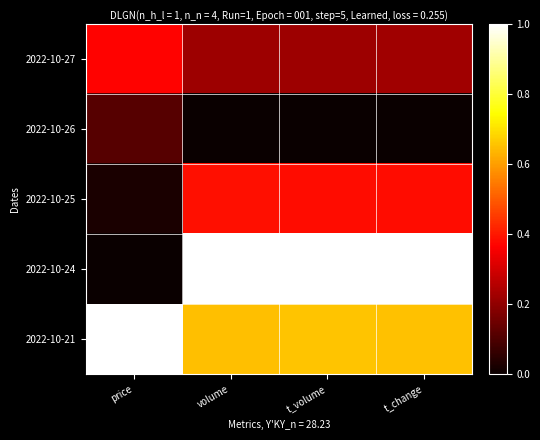

Which series has the widest spread of values?

2022-10-24